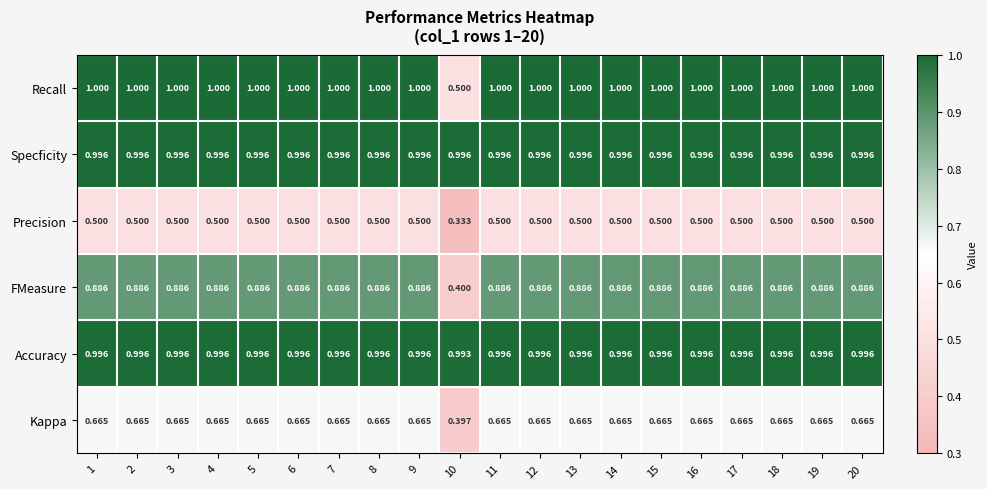

Which series has the largest total across all categories?

Specficity